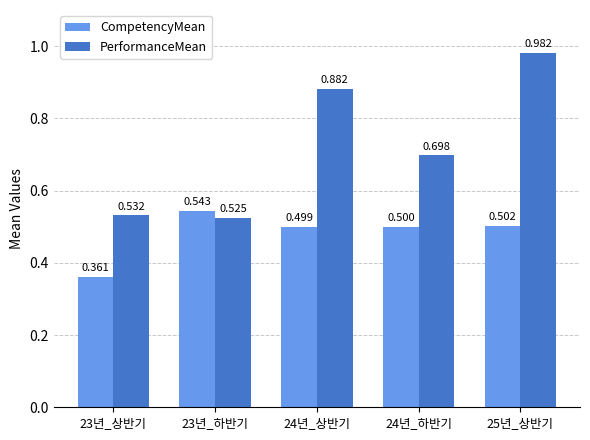

True or false: CompetencyMean has a value of 0.7 at 24년_하반기.

False